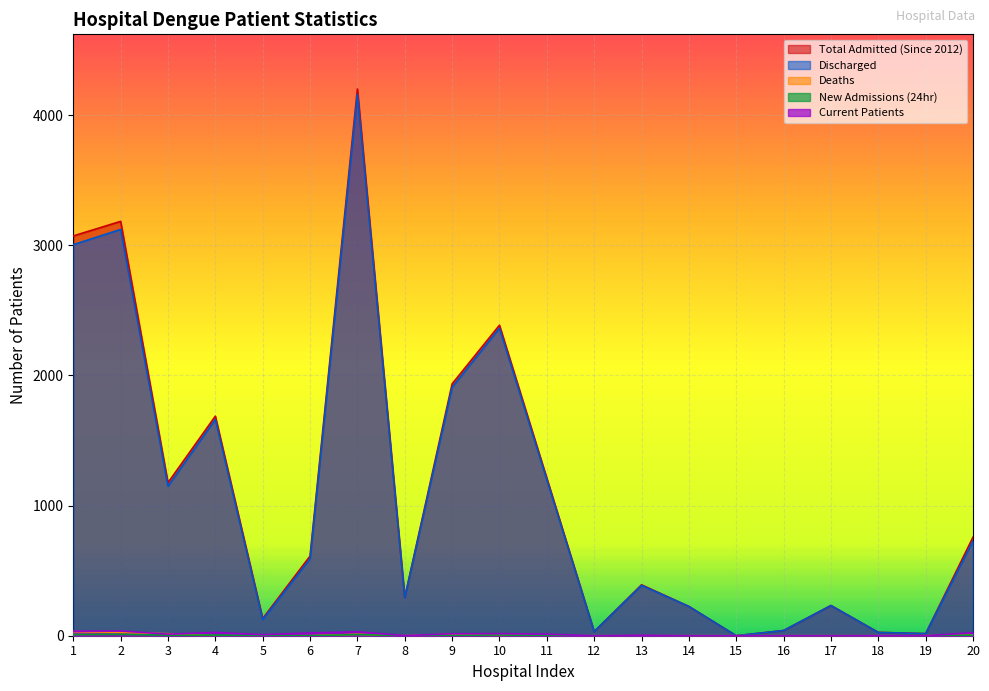

At which label does Deaths reach its minimum?

4